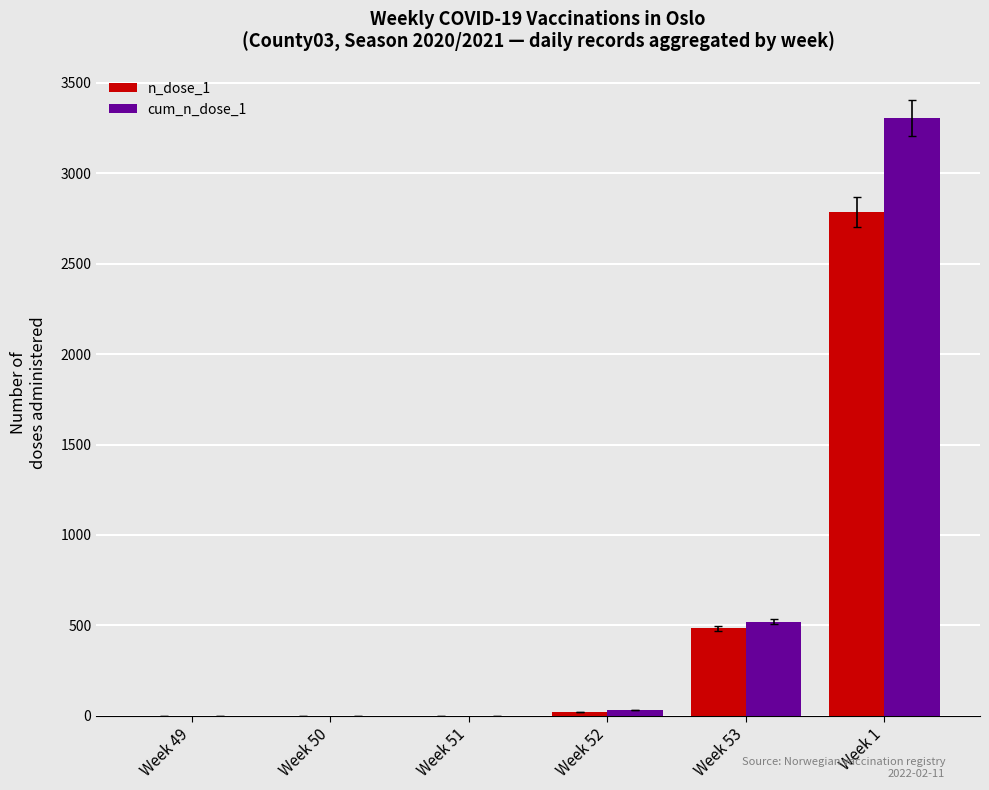

Reading right to left, extract all data points from this chart.

n_dose_1: Week 1=2785	Week 53=484	Week 52=20	Week 51=0	Week 50=0	Week 49=0
cum_n_dose_1: Week 1=3306	Week 53=521	Week 52=34	Week 51=0	Week 50=0	Week 49=0